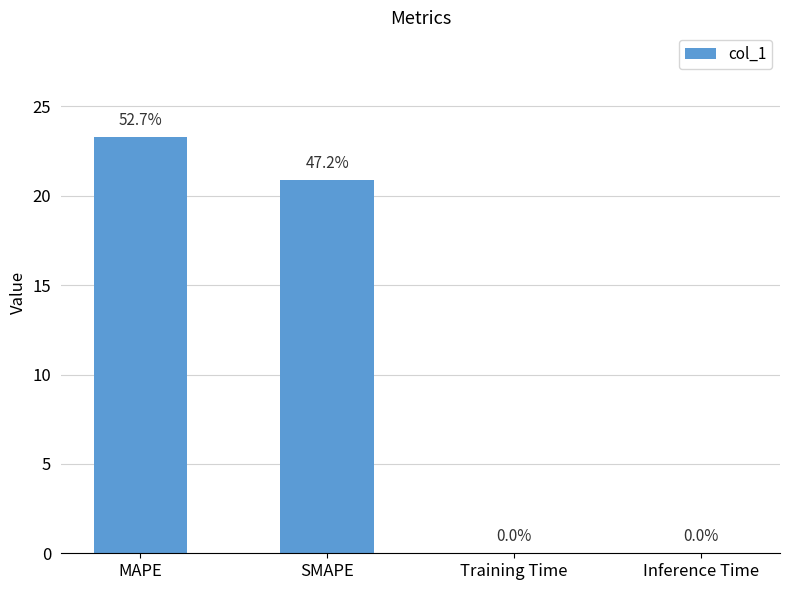

At which category does the chart reach its peak across all series?

MAPE